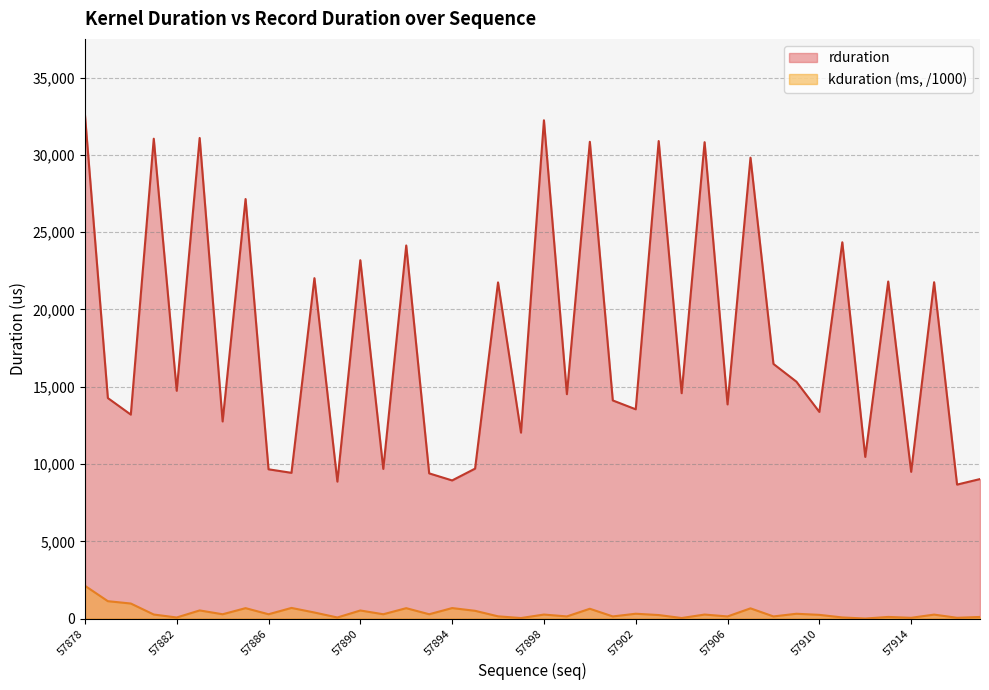

In kduration, how many points are lower than both neighbors (excluding endpoints)?

15